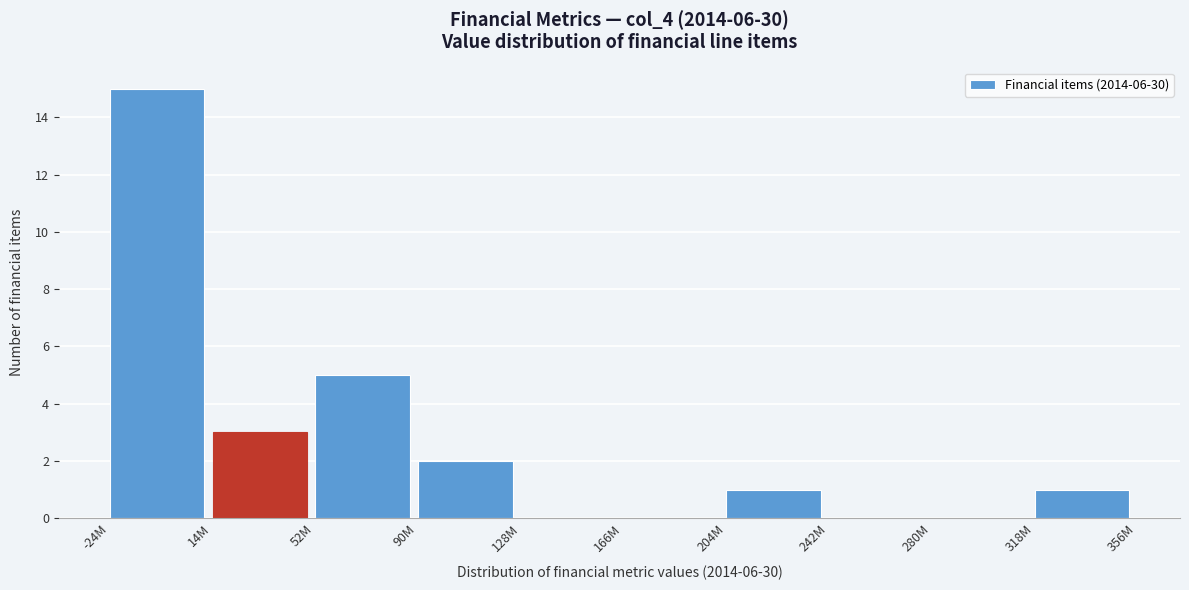

Reading left to right, transcribe all the data shown in this chart.

-24M=15	14M=3	52M=5	90M=2	128M=0	166M=0	204M=1	242M=0	280M=0	318M=1